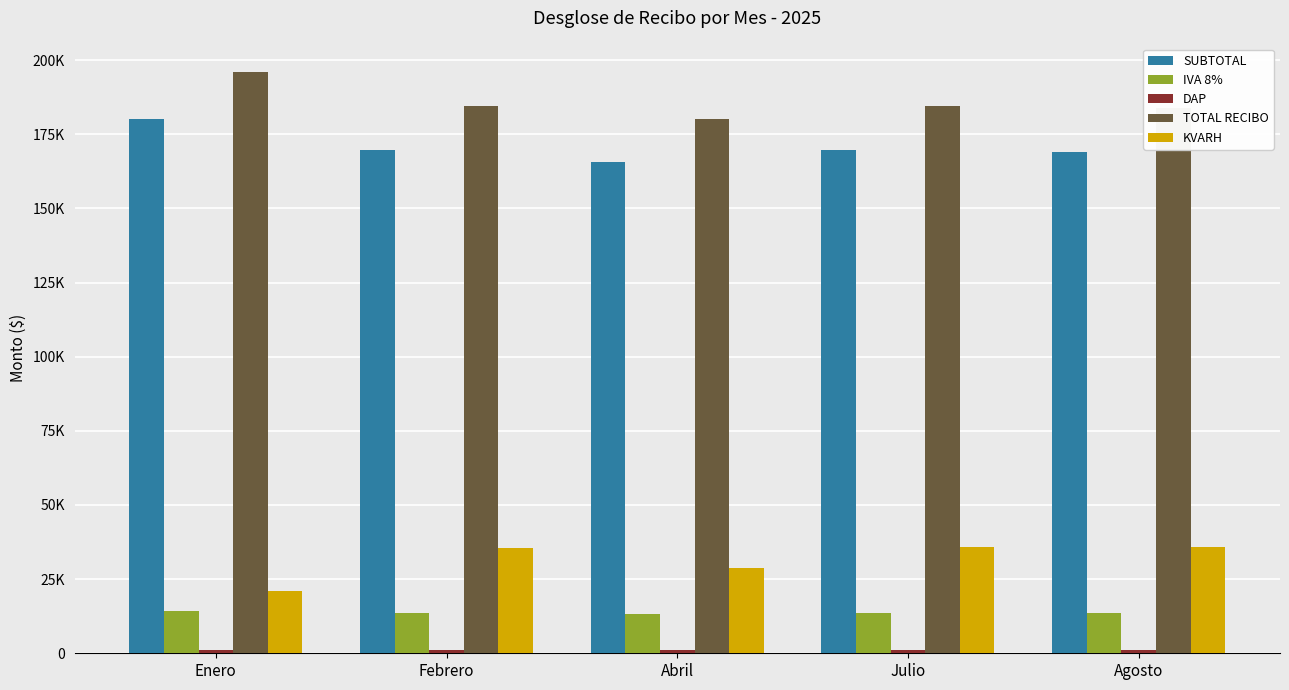

Does the chart contain stacked bars?

No